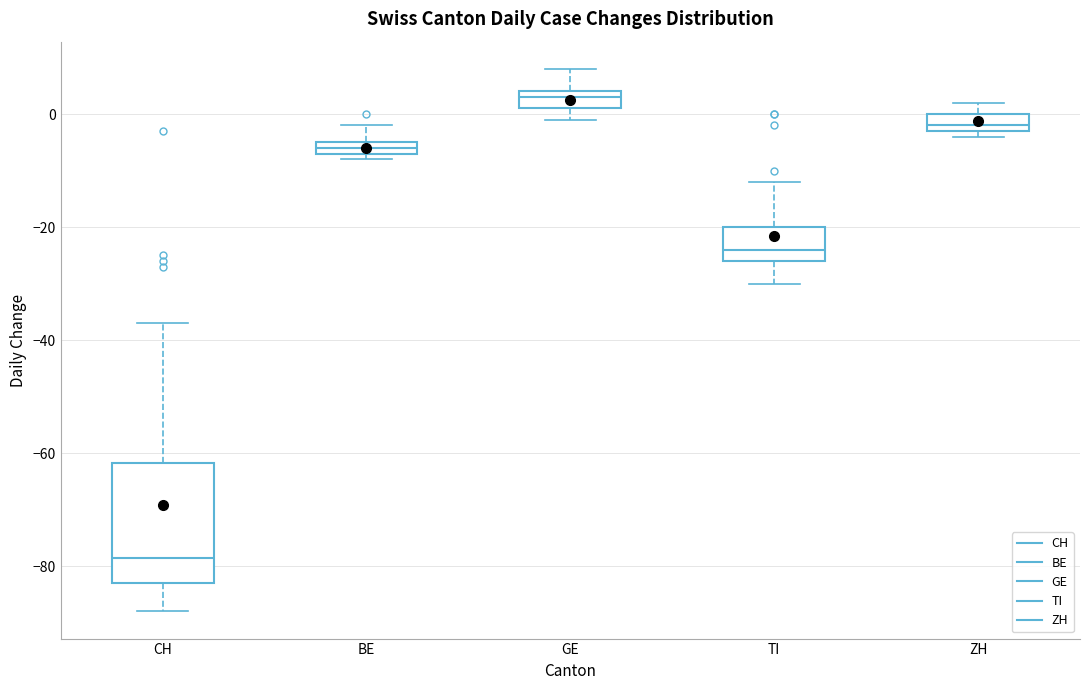

Which box is the tallest, from its lower edge to its upper edge?

CH